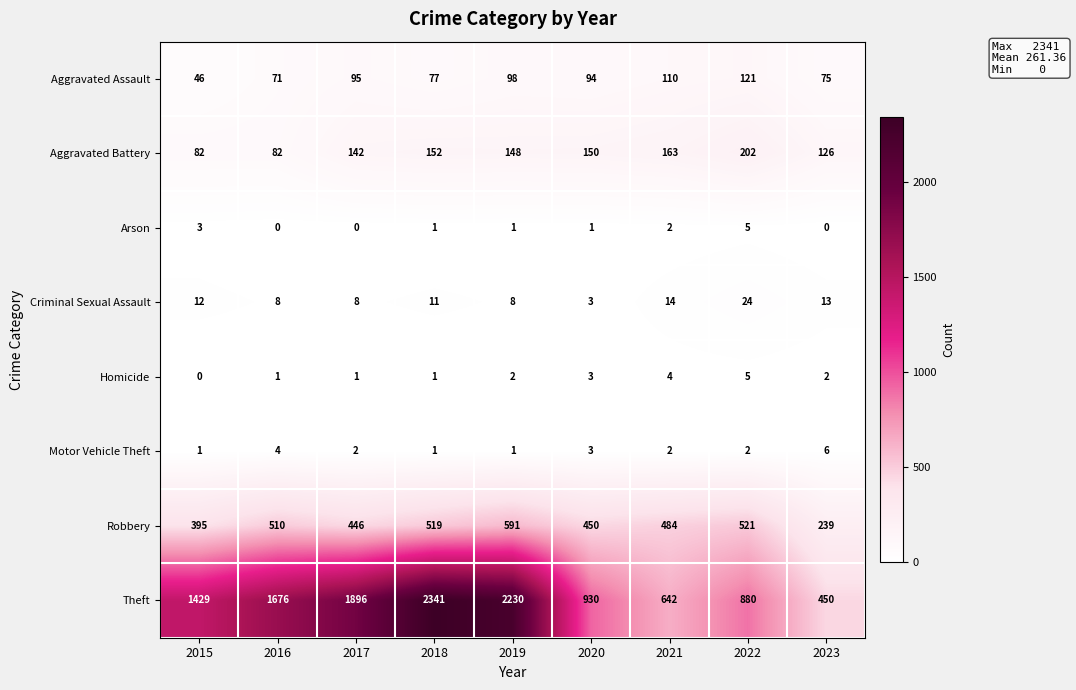

Which category has the highest value across all series?

2018